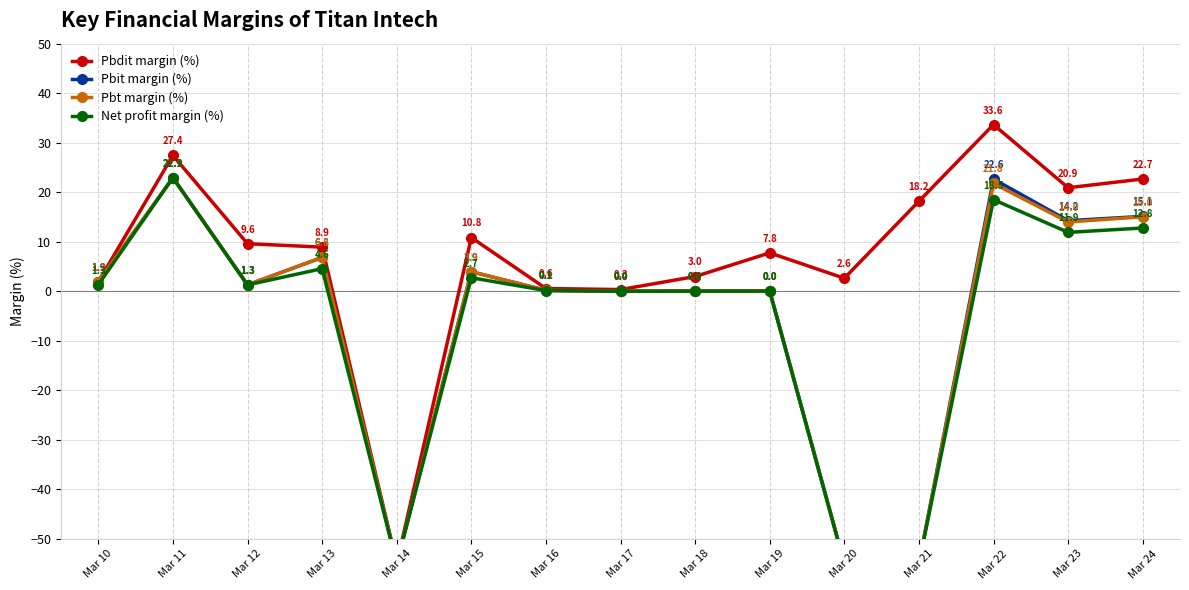

What are all the series names shown in the legend?

Pbdit margin (%), Pbit margin (%), Pbt margin (%), Net profit margin (%)